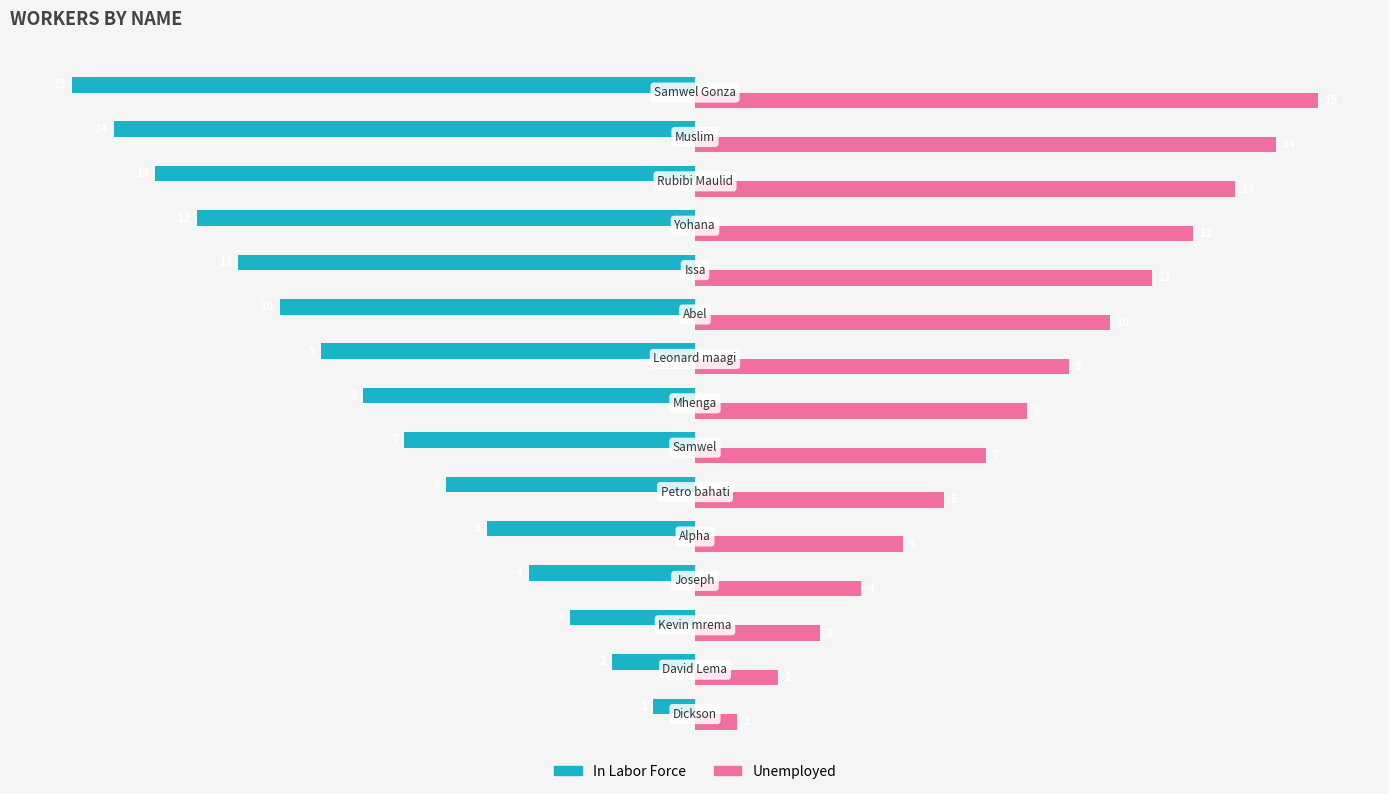

At how many categories does at least one series exceed -12?

15